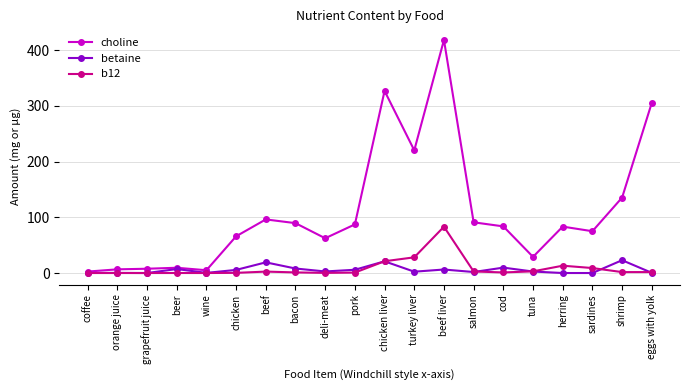

Rank the series by their maximum value, from lowest to highest.

betaine, b12, choline